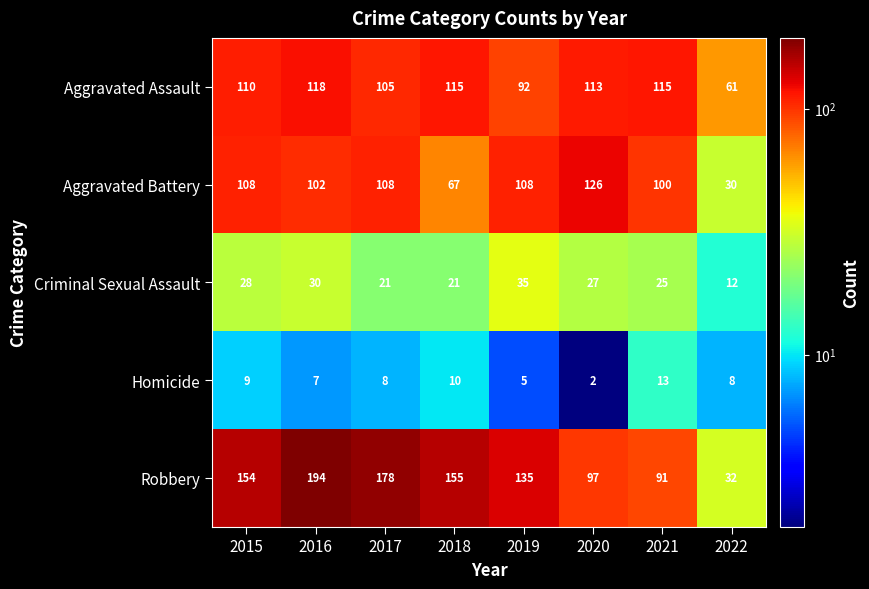

Between 2016 and 2021, which series saw the biggest shift?

Robbery